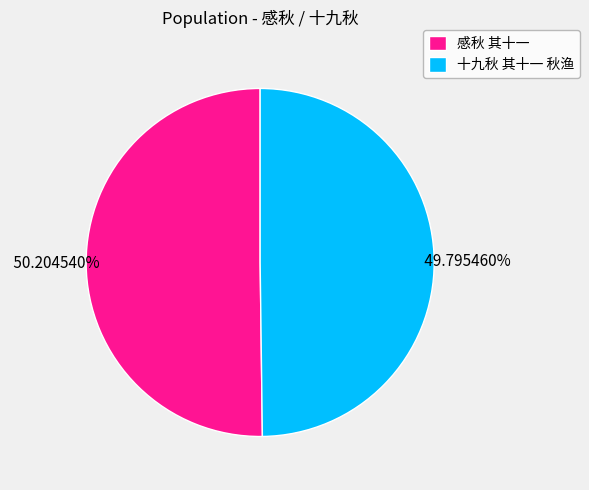

Approximately how many times larger is the value at 十九秋 其十一 秋渔 compared to 感秋 其十一?

1.0